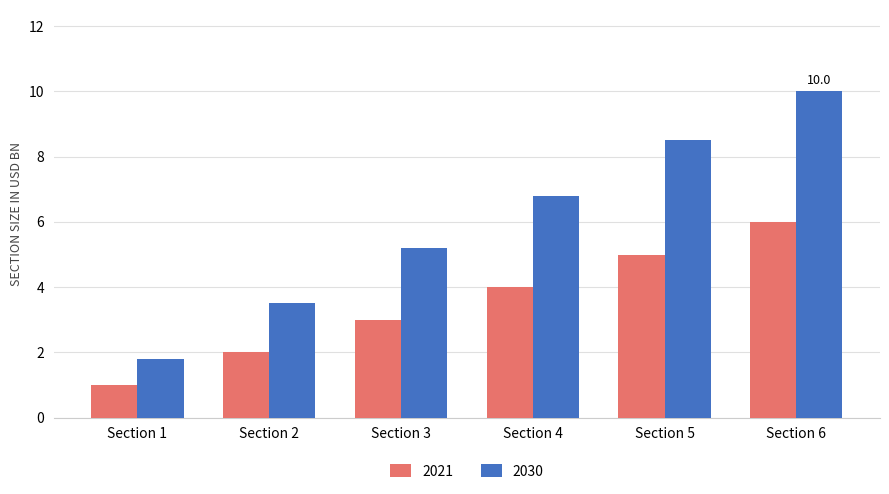

What is the value of the 2030 bar at the 3rd from the left?

5.2